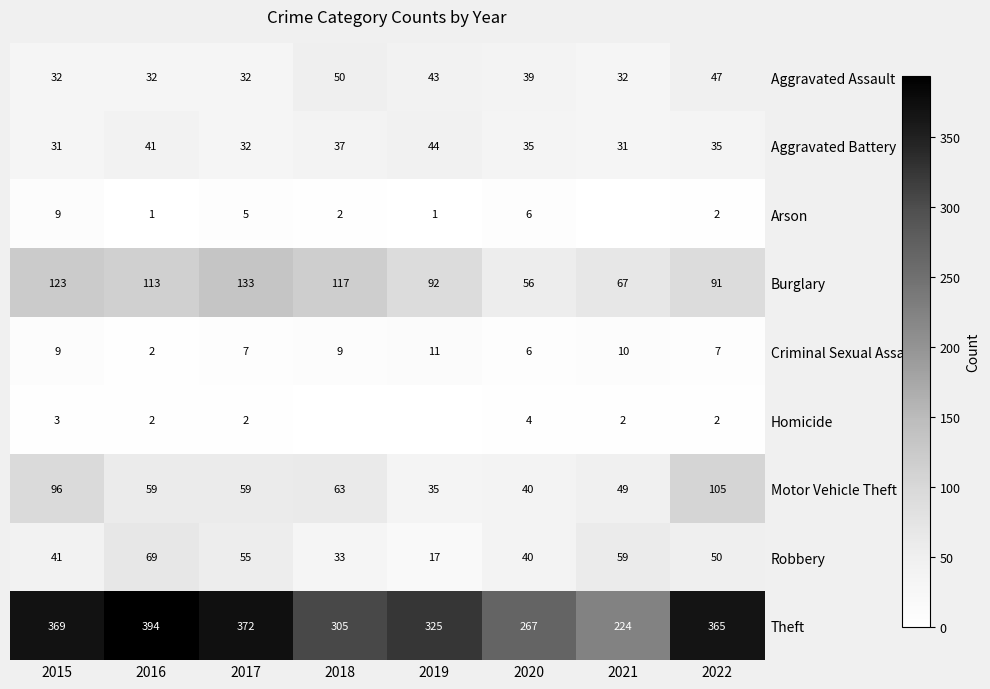

What is the average value of the Motor Vehicle Theft series?

63